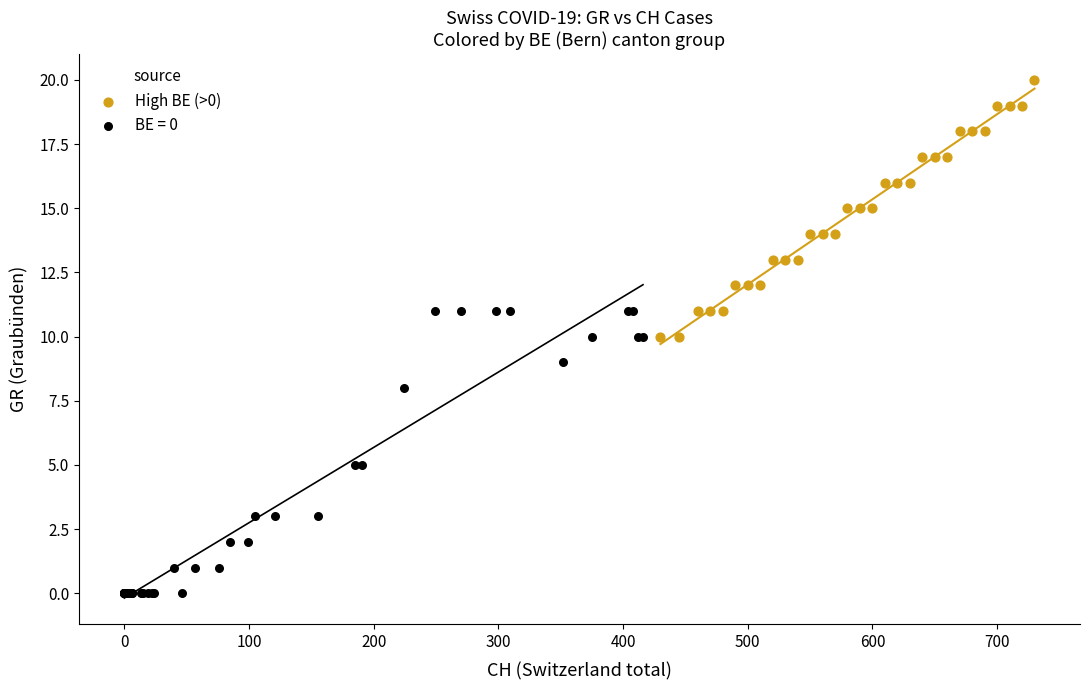

Which series has the widest spread of Y values?

BE = 0